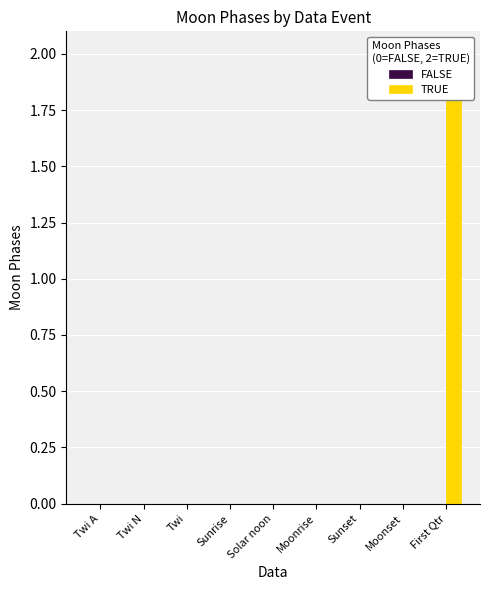

Between Twi A and Twi, which series saw the biggest shift?

FALSE